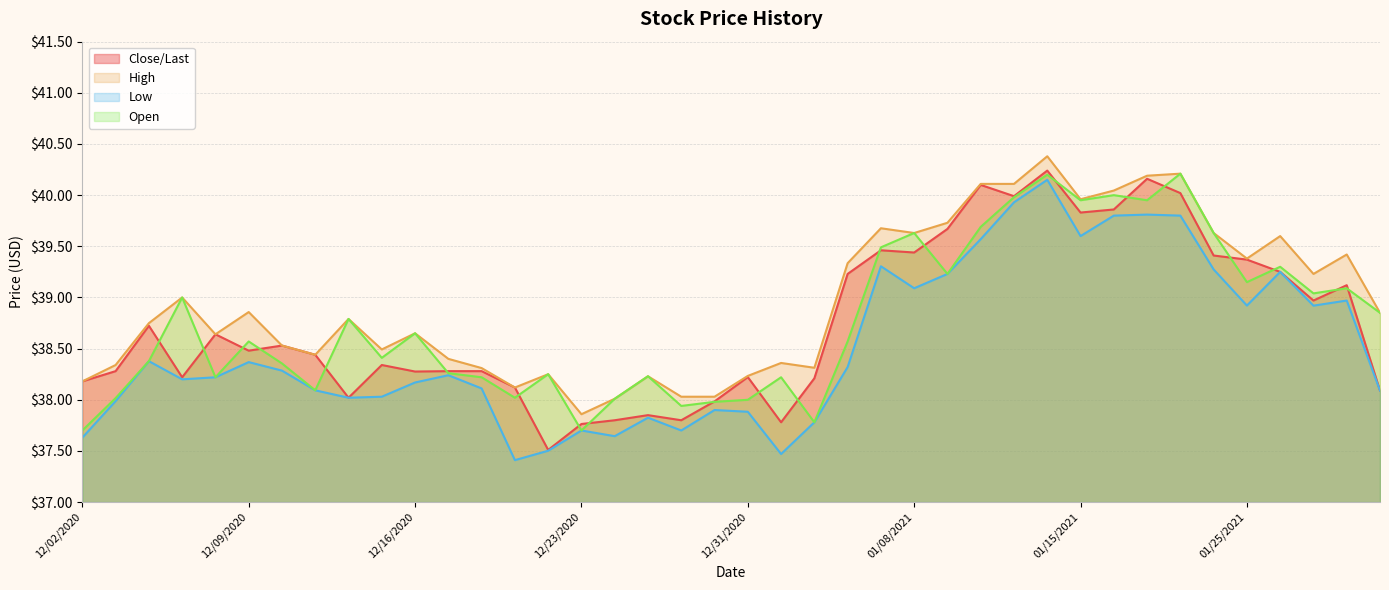

Which label corresponds to the largest value in the chart?

01/14/2021